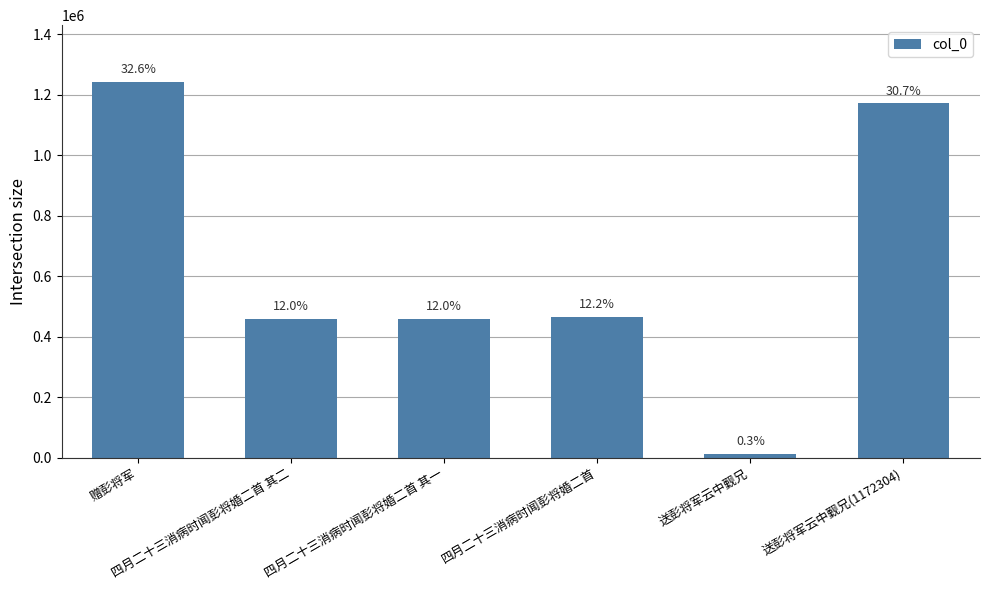

True or false: the data shows 186455 at 四月二十三消病时闻彭将婚二首 其二.

False